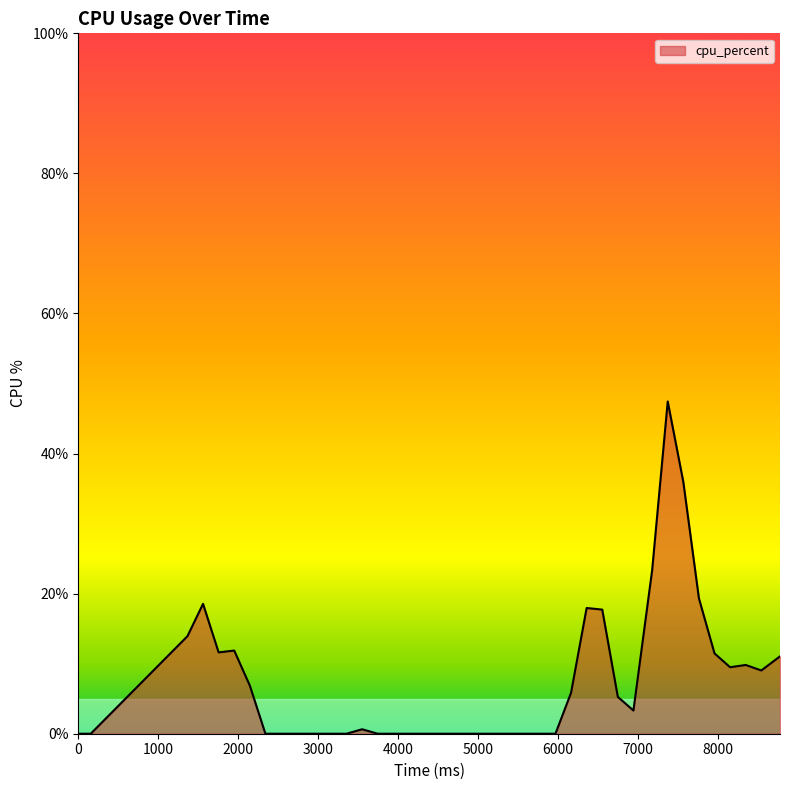

What is the difference between the maximum and second lowest values?

47.4